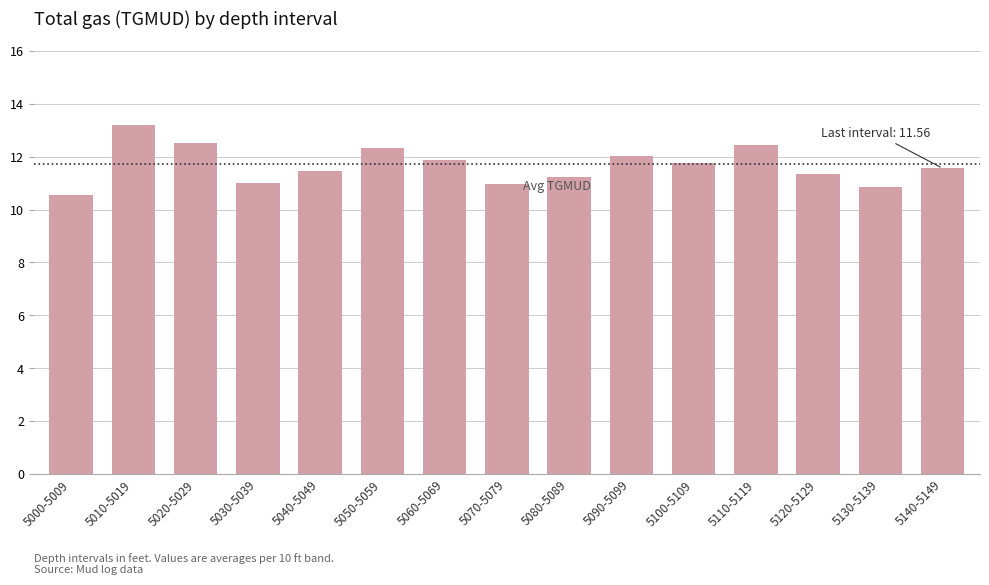

What is the sum of the values at 5070-5079 and 5060-5069?

22.9